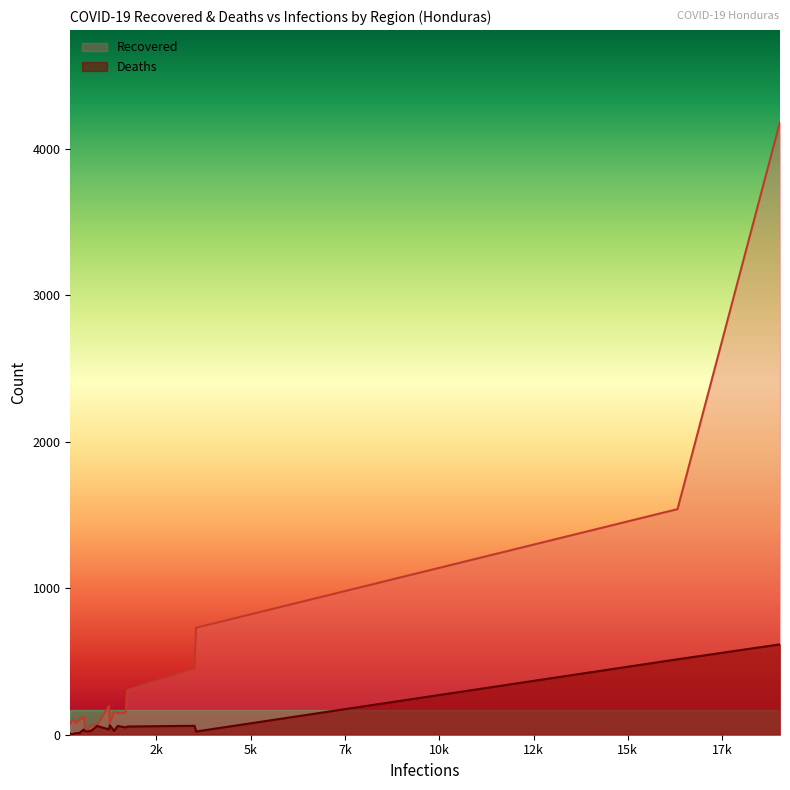

How many categories are shown in the chart?

18